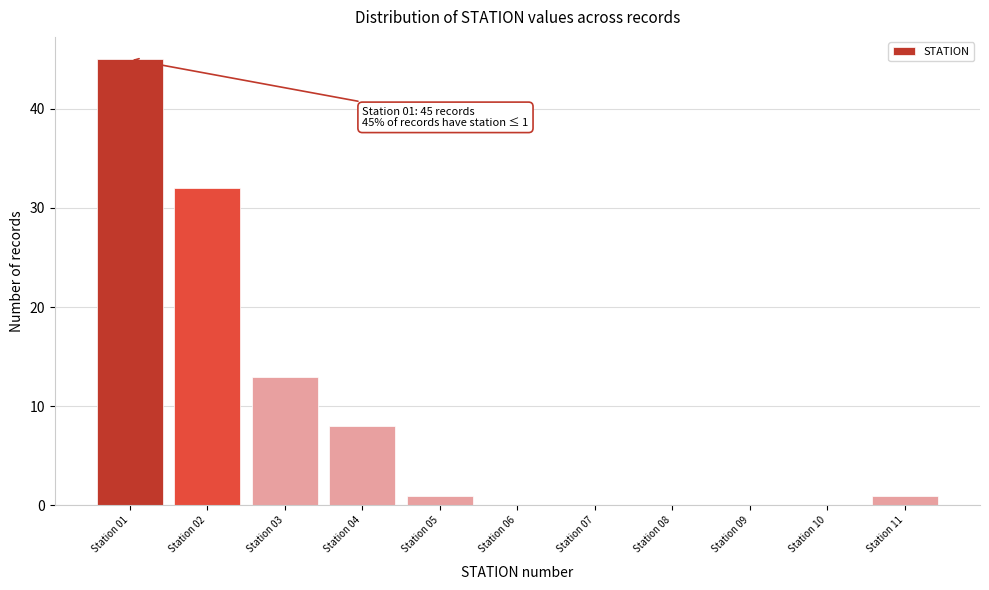

Which range on the x-axis has the tallest bar?

0.5 to 1.5